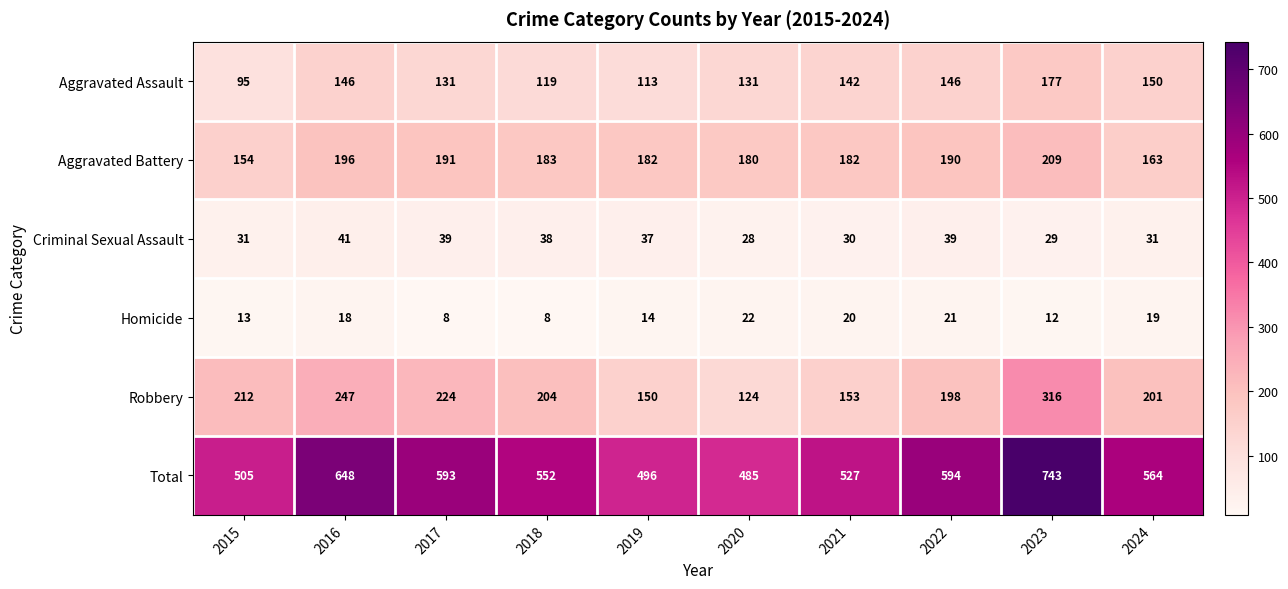

Which category has the highest value across all series?

2023